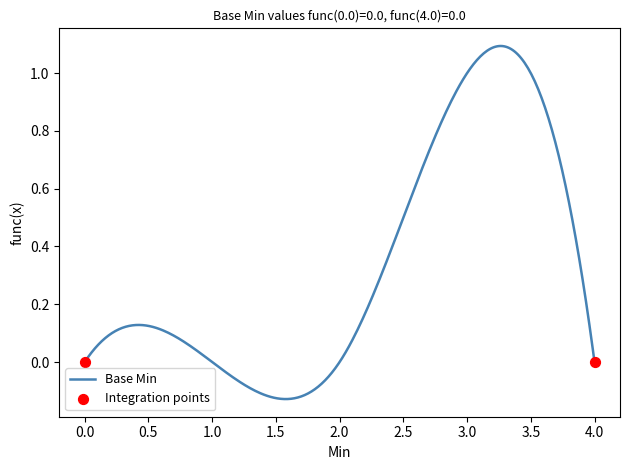

What is the difference between the maximum and minimum values?

1.2